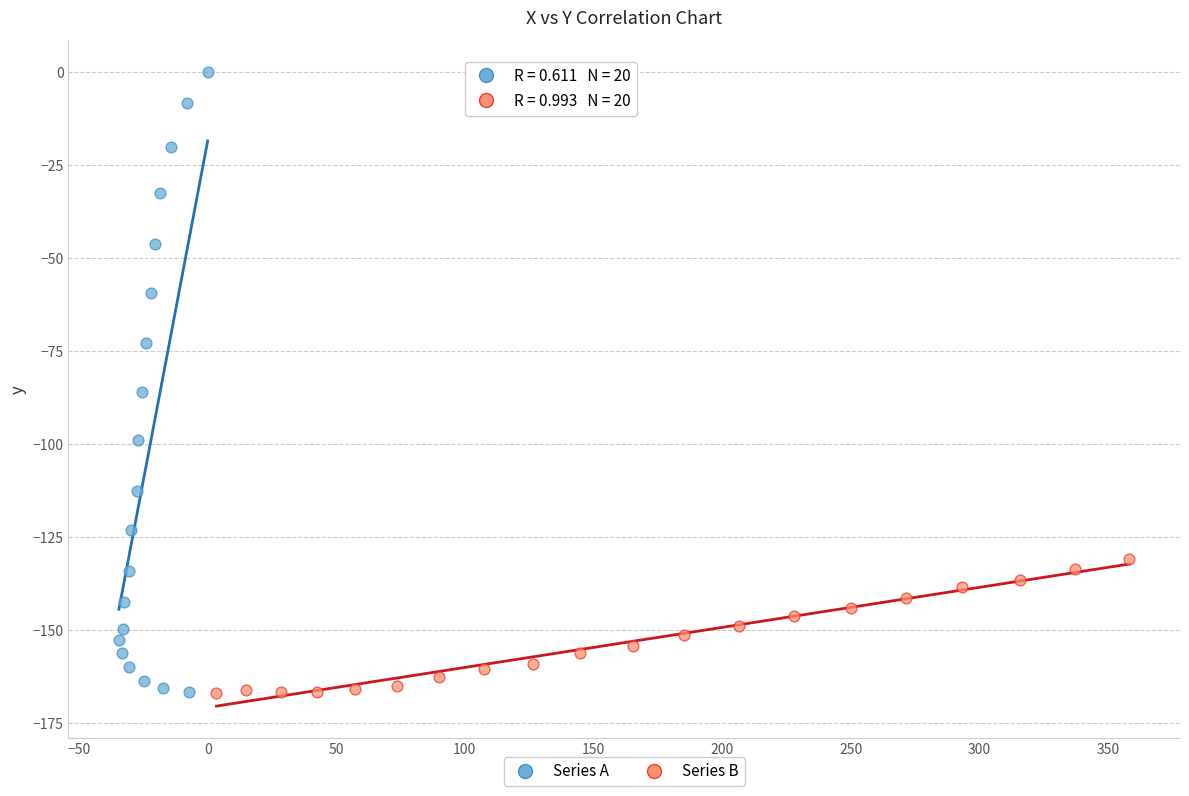

What are all the series names shown in the legend?

Series A, Series B